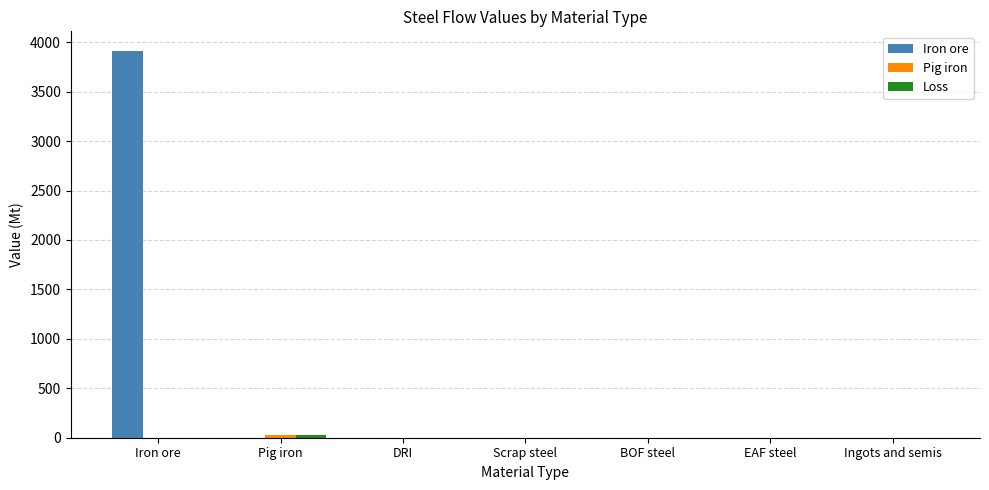

Which series has the largest total across all categories?

Iron ore